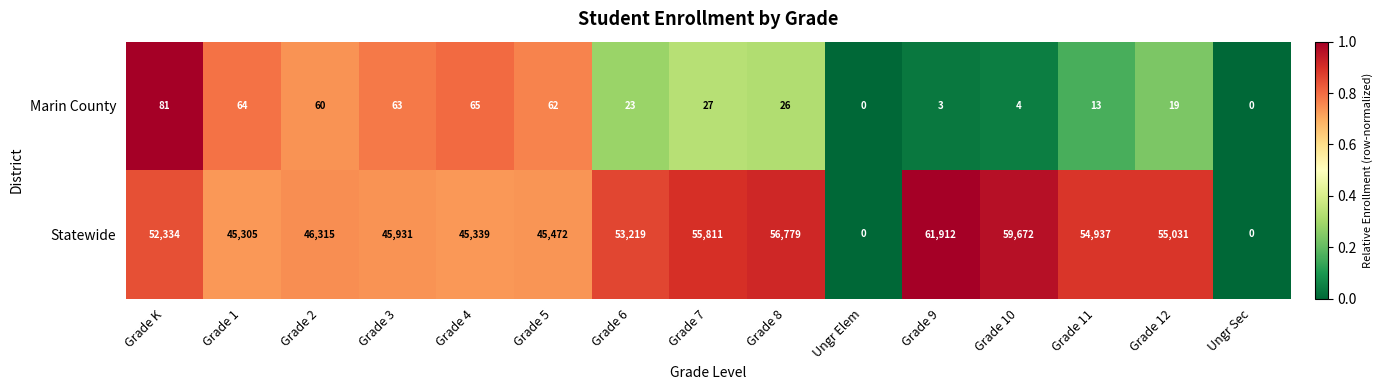

At which label does Marin County first exceed 26?

Grade K